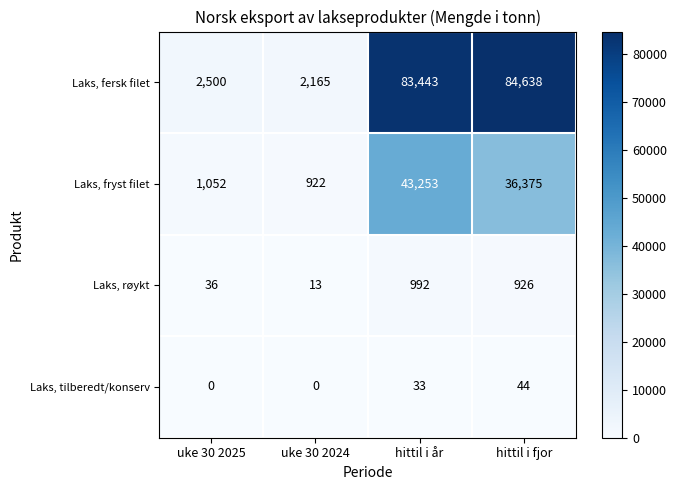

At which label does Laks, fersk filet reach its minimum?

uke 30 2024